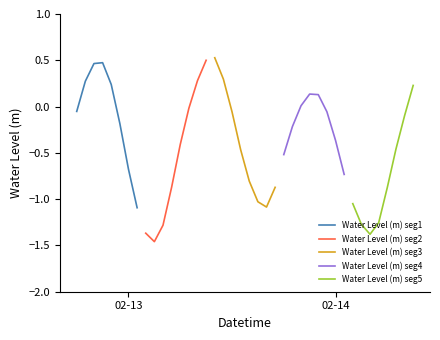

What is the maximum value shown in the chart?

0.5